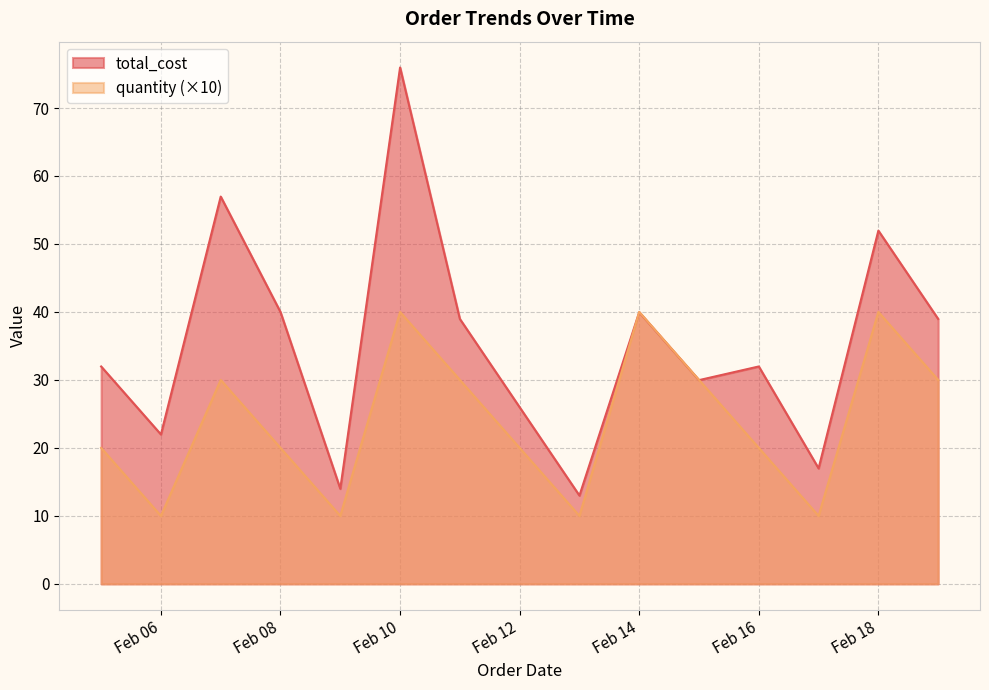

The value of total_cost at 2024-02-15 is 30.0. True or false?

True